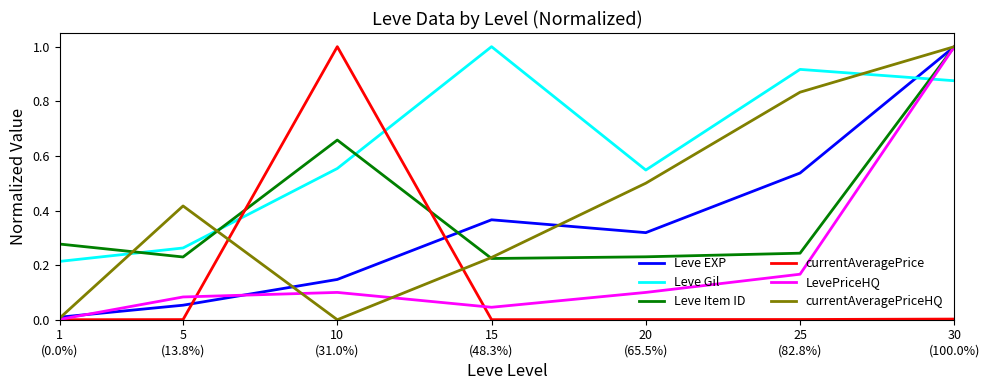

True or false: Leve Gil and Leve Item ID intersect in this chart.

True